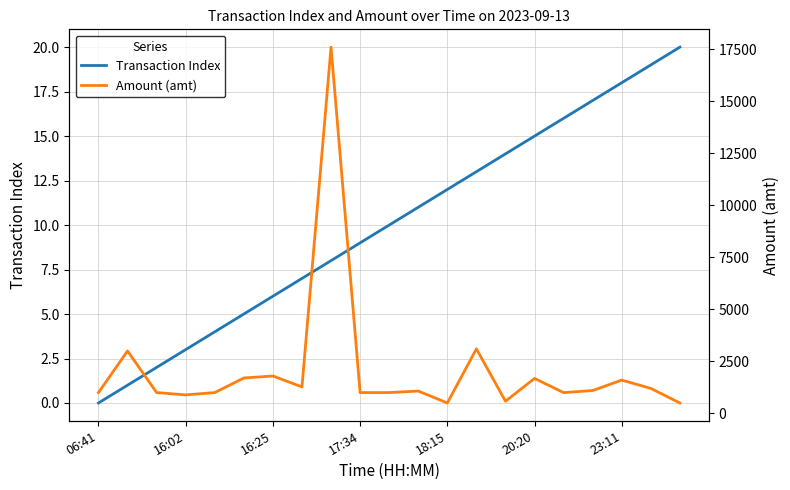

Does the chart display data point markers on the line(s)?

No